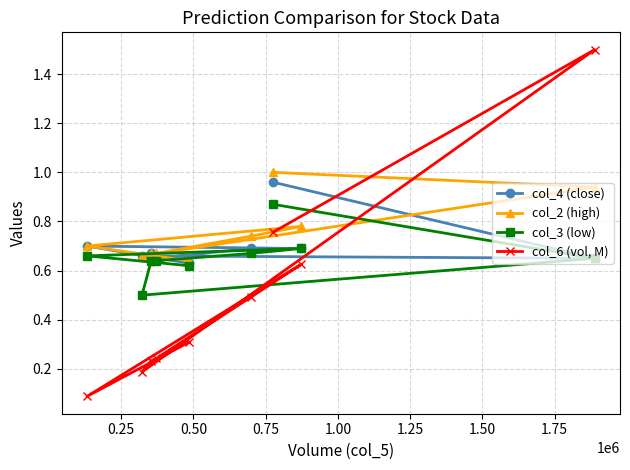

List the series in order of their overall mean, highest first.

col_2 (high), col_4 (close), col_3 (low), col_6 (vol, M)